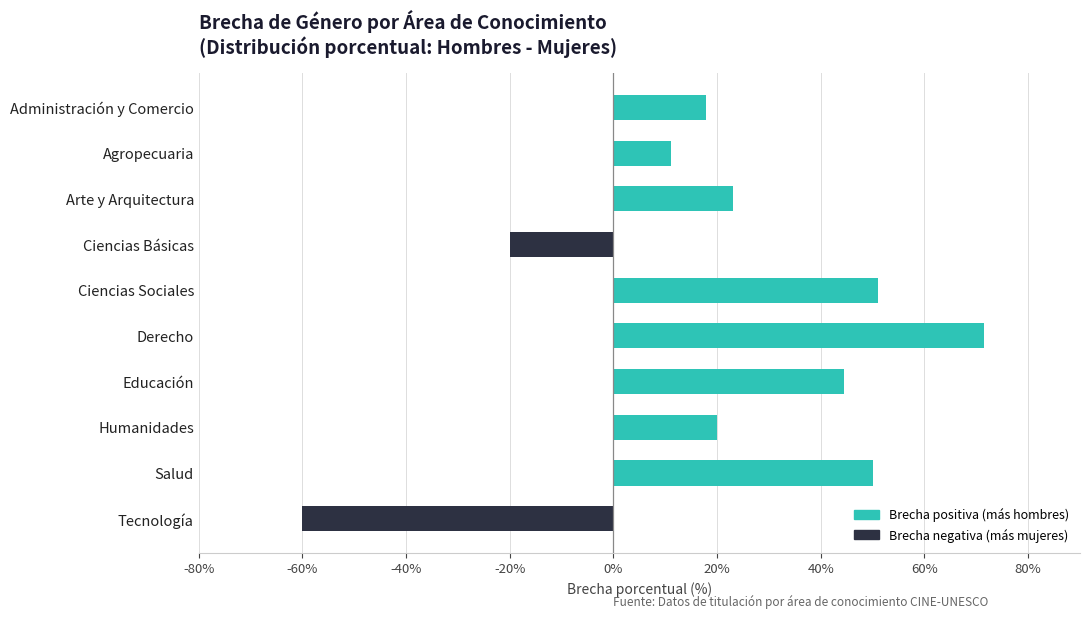

Is it true that the value at Derecho is 22.8?

False